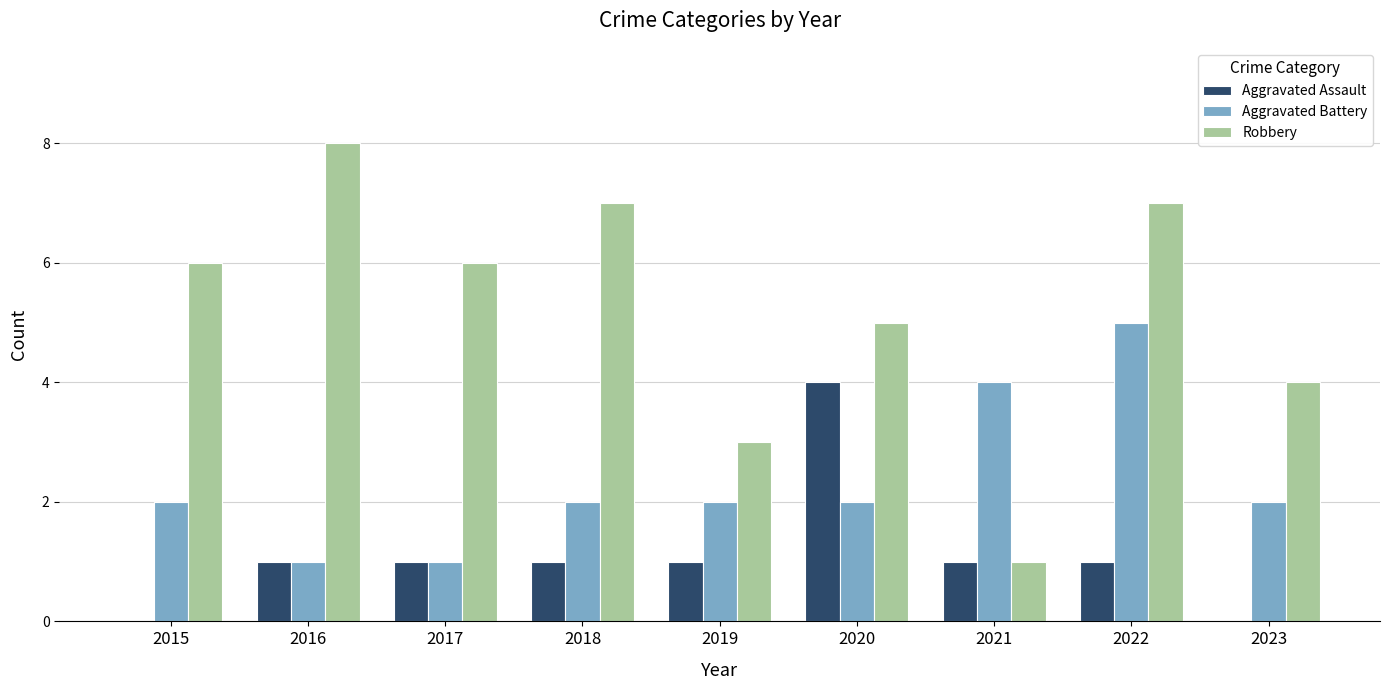

How many distinct data groups are displayed?

3